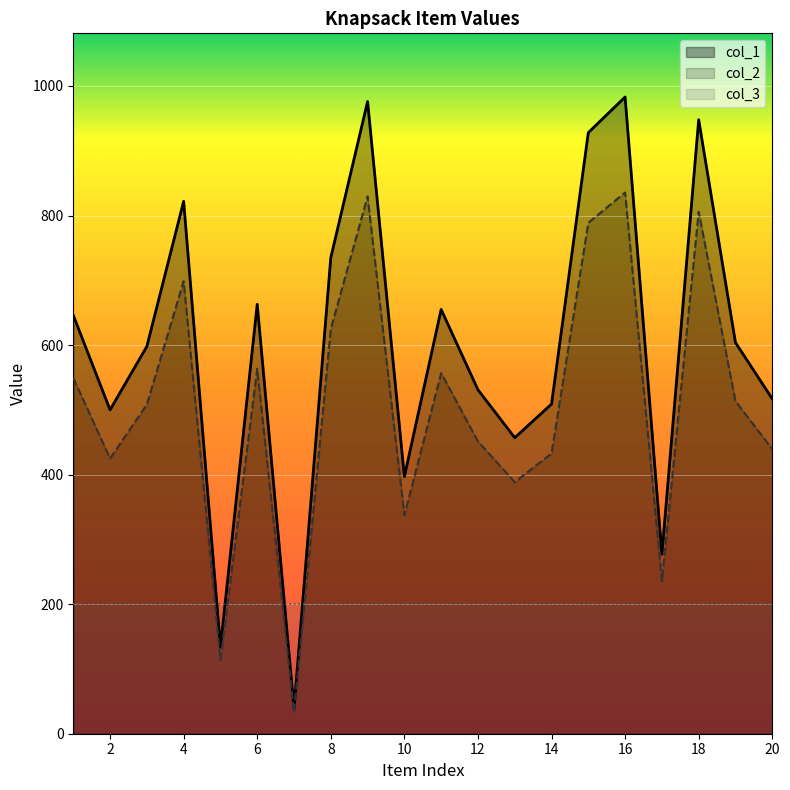

True or false: col_1 and col_2 intersect in this chart.

False